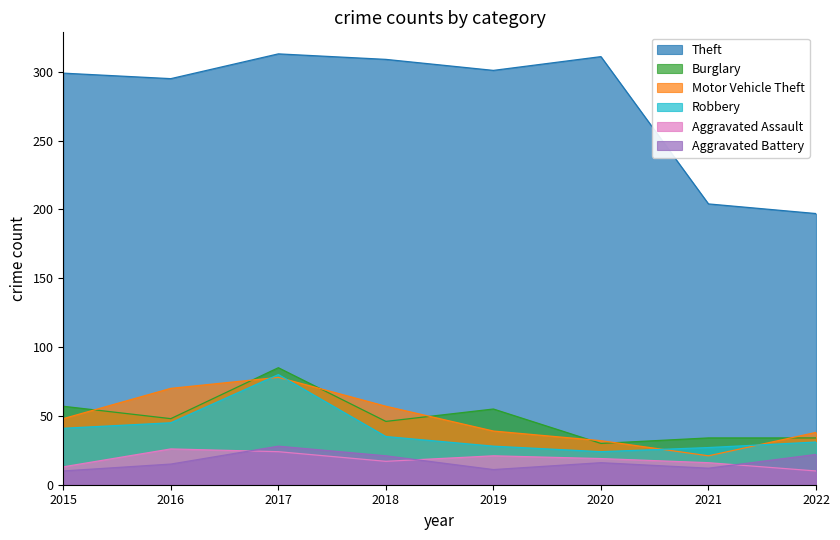

Rank the categories by Aggravated Assault value from highest to lowest.

2016, 2017, 2019, 2020, 2018, 2021, 2015, 2022